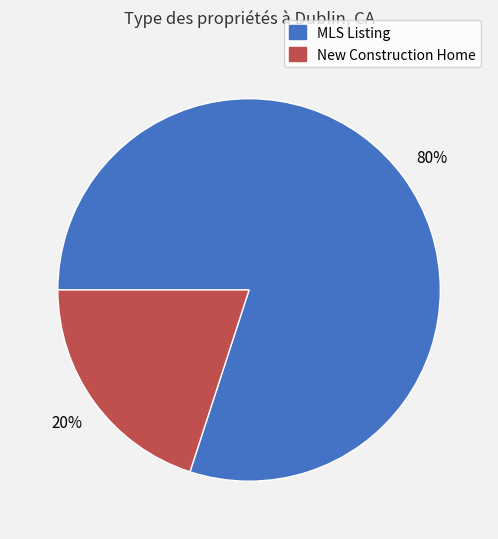

To the nearest percent, what percentage of the pie is MLS Listing?

80%